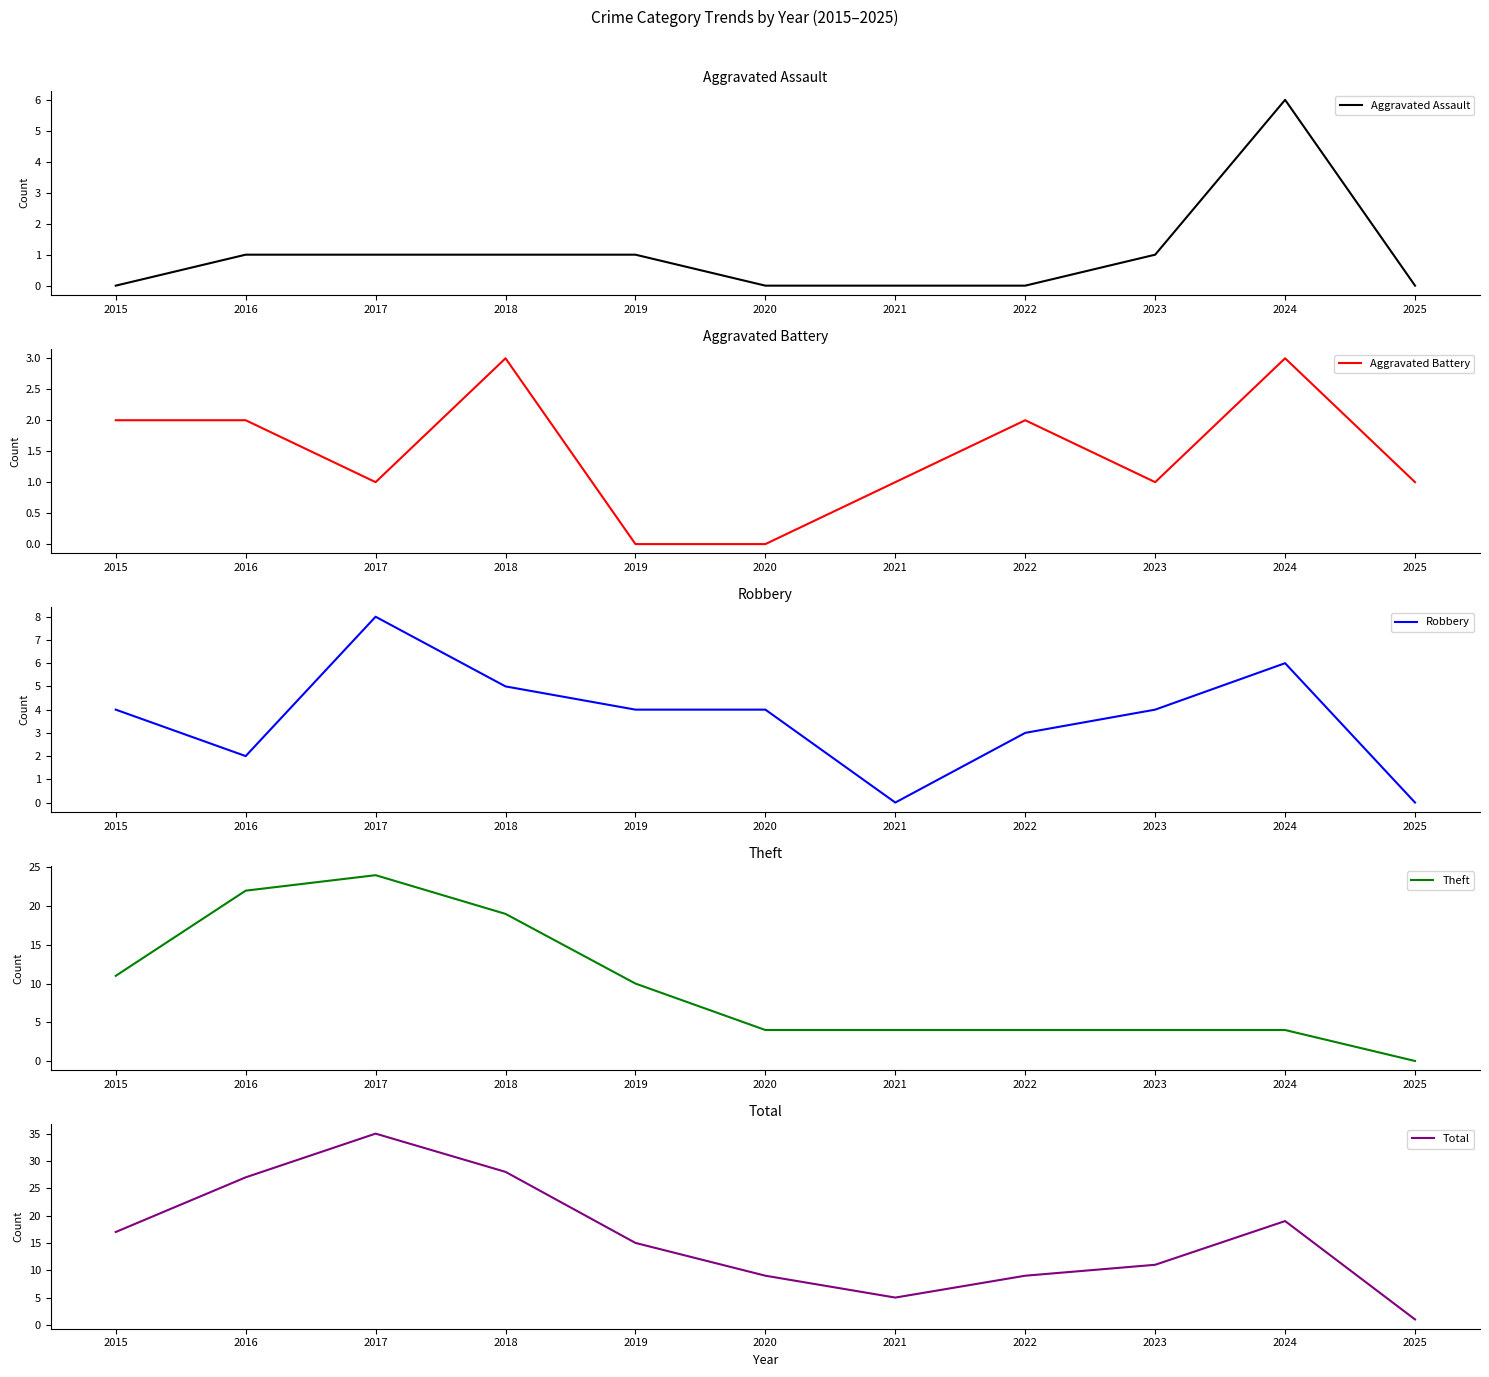

How many positive values does the Aggravated Battery series have?

9